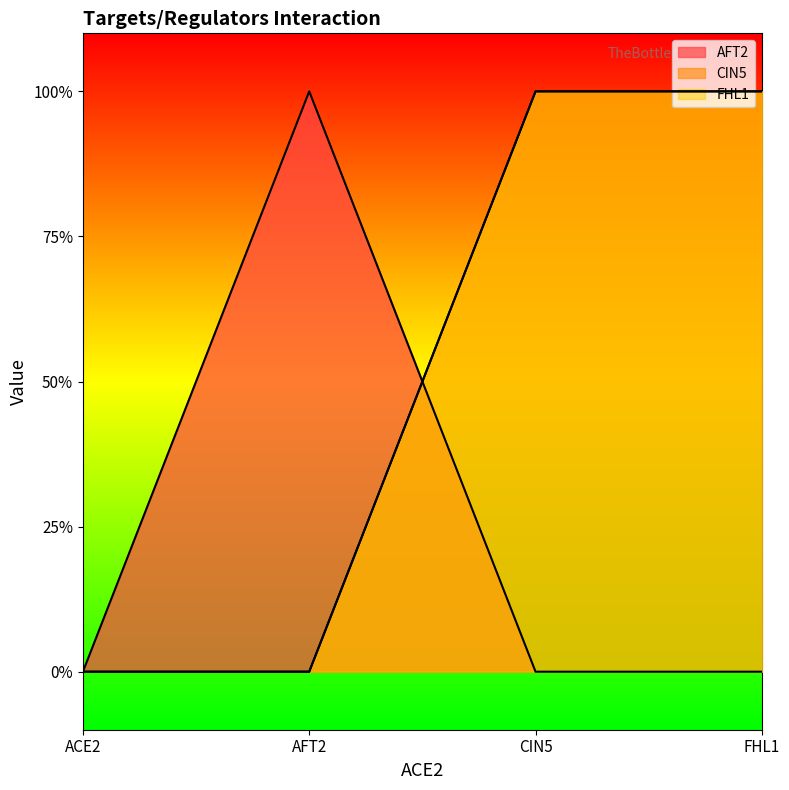

Reading left to right, transcribe all the data shown in this chart.

AFT2: 0	1	0	0
CIN5: 0	0	1	1
FHL1: 0	0	1	1